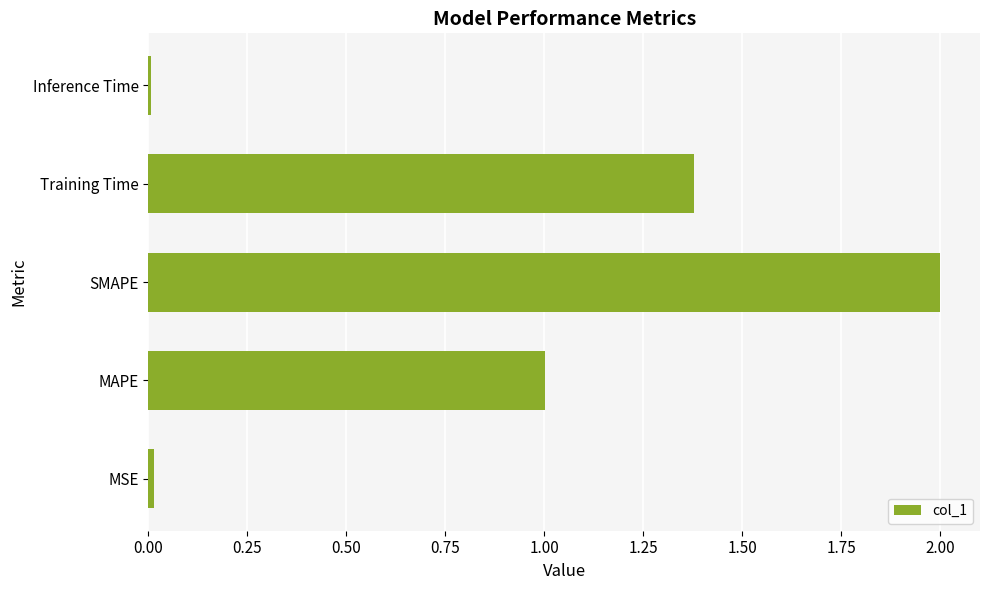

The chart shows a value of 1.0 at MAPE. True or false?

True